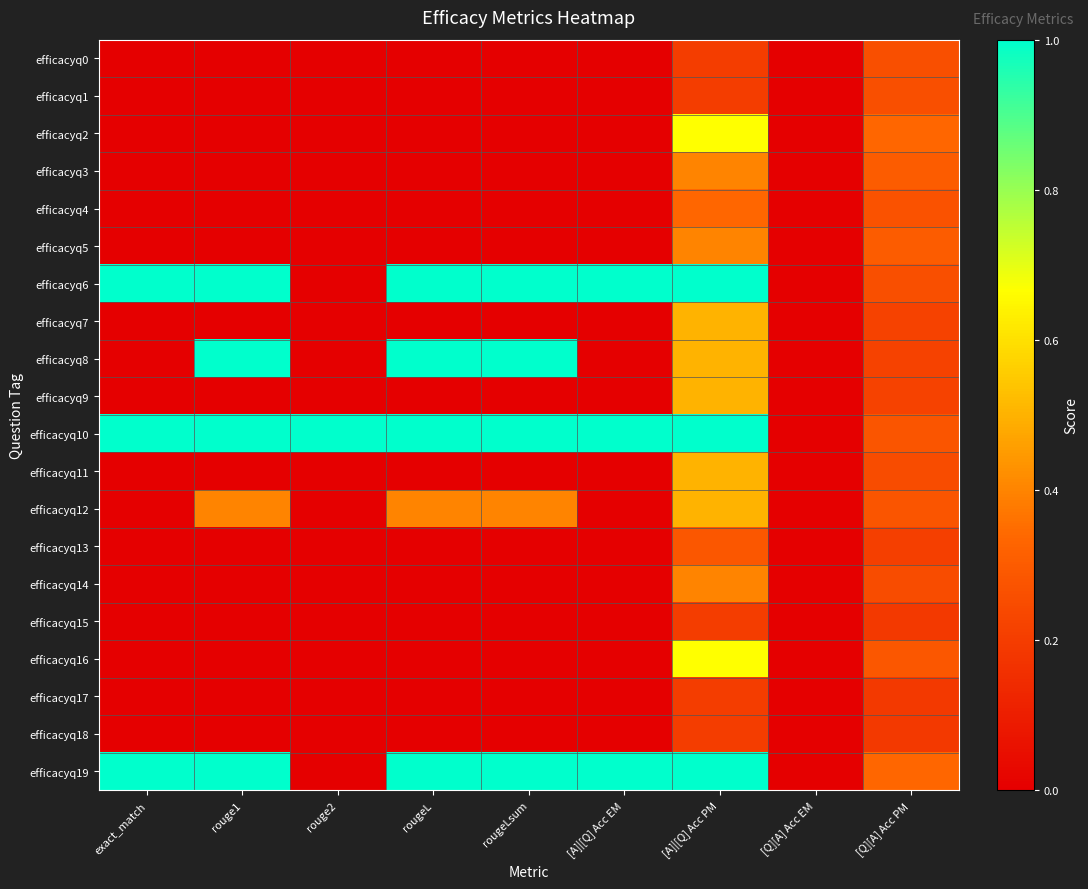

What is the total value across all series at exact_match?

3.0